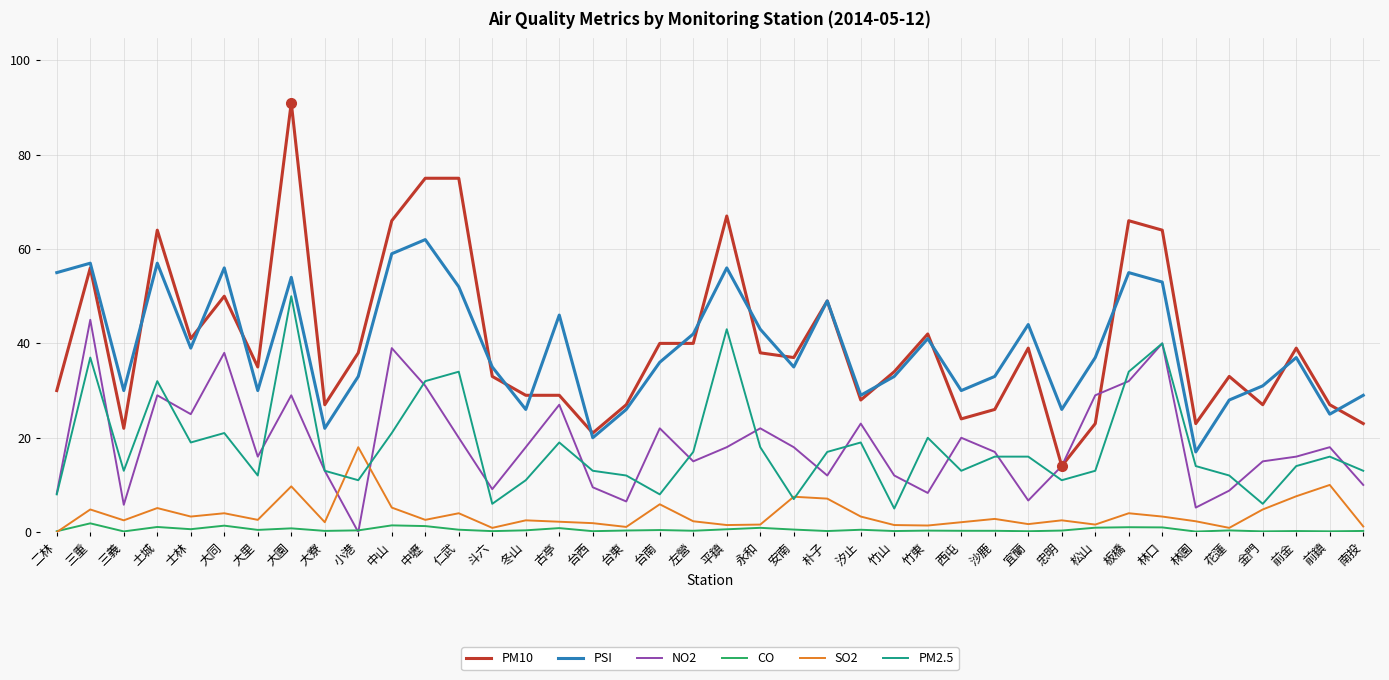

How many series are shown in this chart?

6